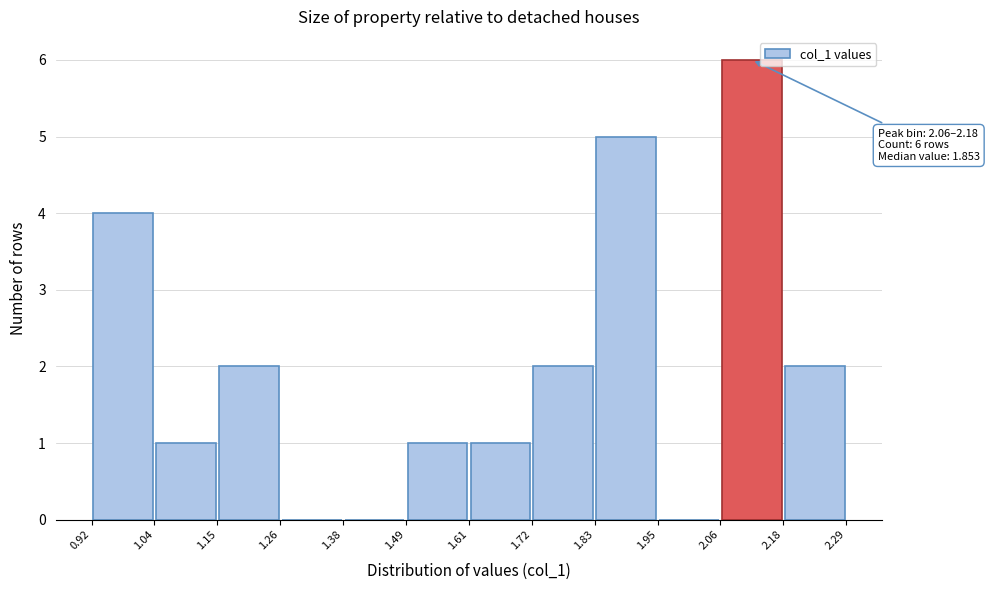

Over which range of the x-axis is the bar tallest?

2.06 to 2.18